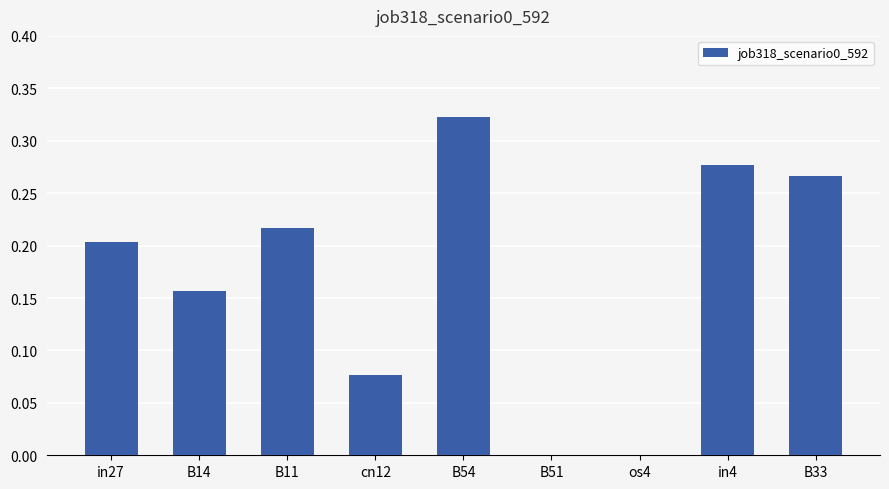

What is the sum of all values?

1.5